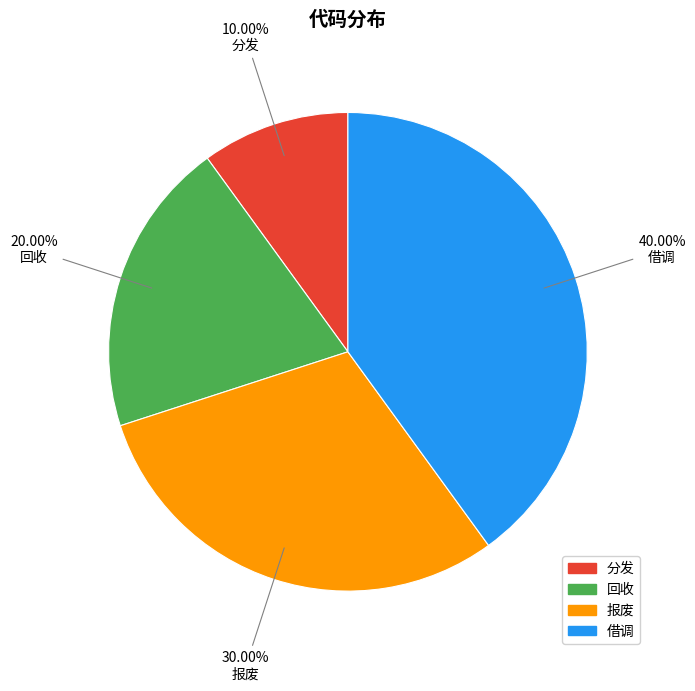

Combined, do 回收 and 分发 account for over 50%?

No